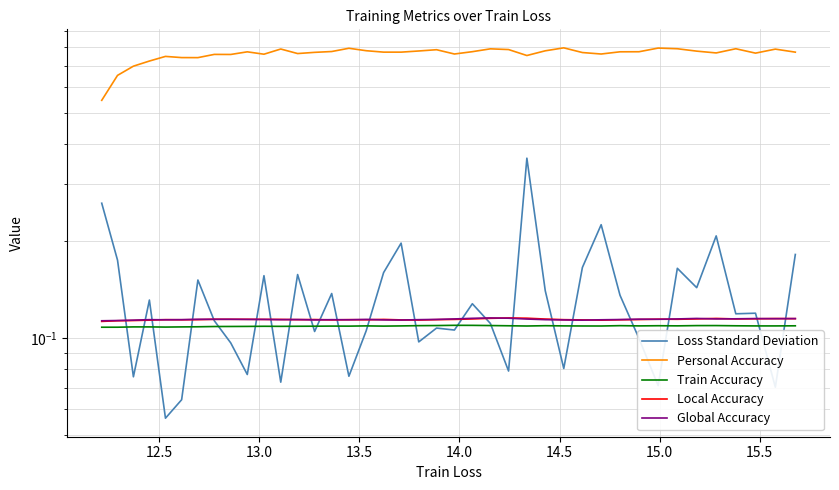

What is the difference between the maximum and minimum values in the Loss Standard Deviation series?

0.3